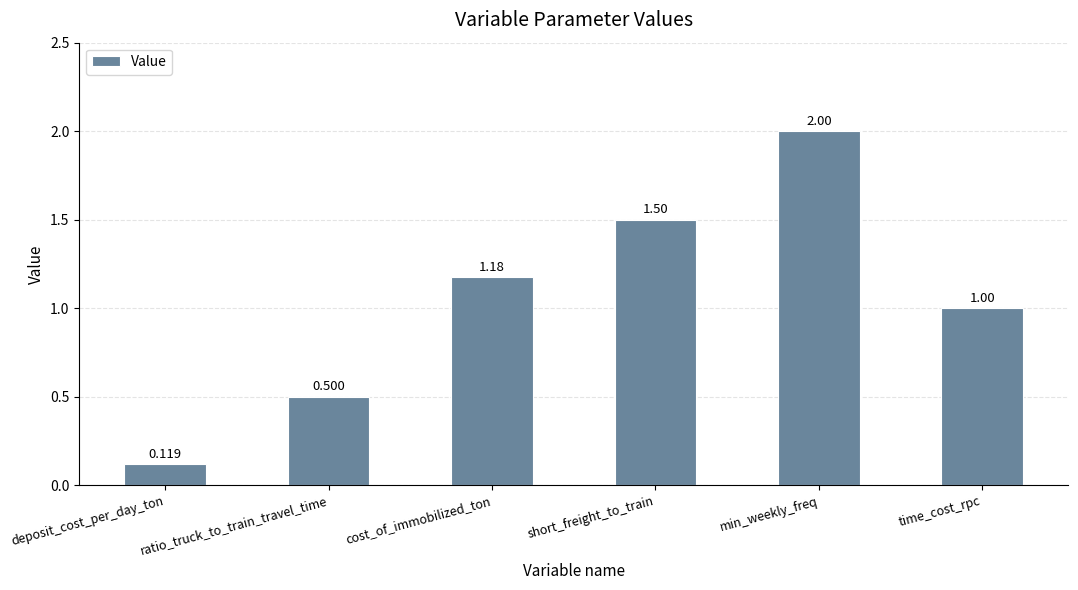

What is the sum of the values at min_weekly_freq and short_freight_to_train?

3.5